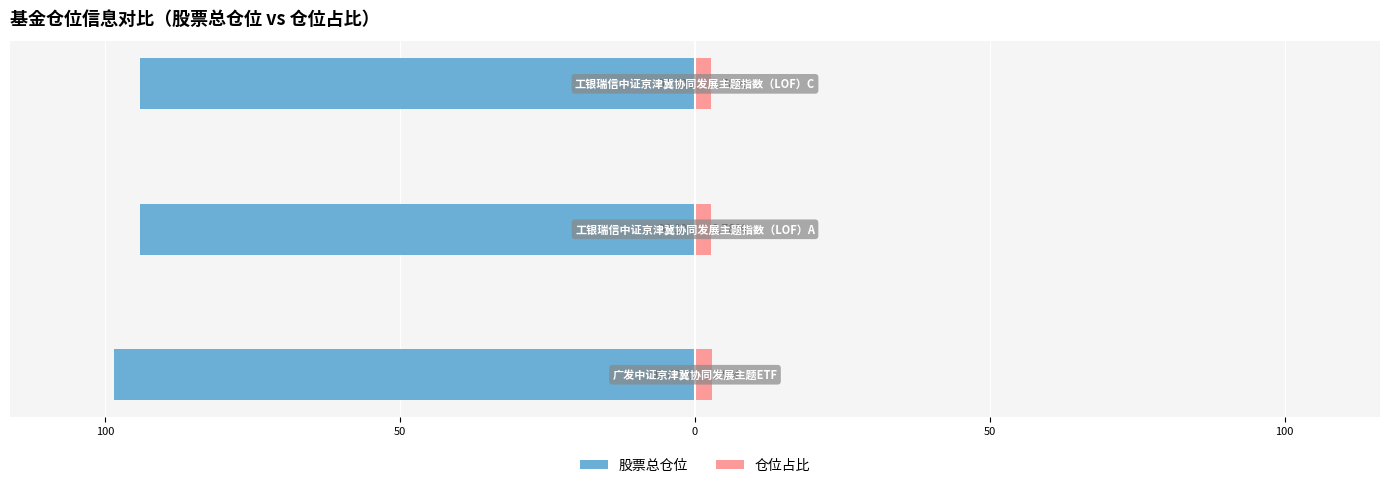

What is the sum of all 股票总仓位 values?

-286.7